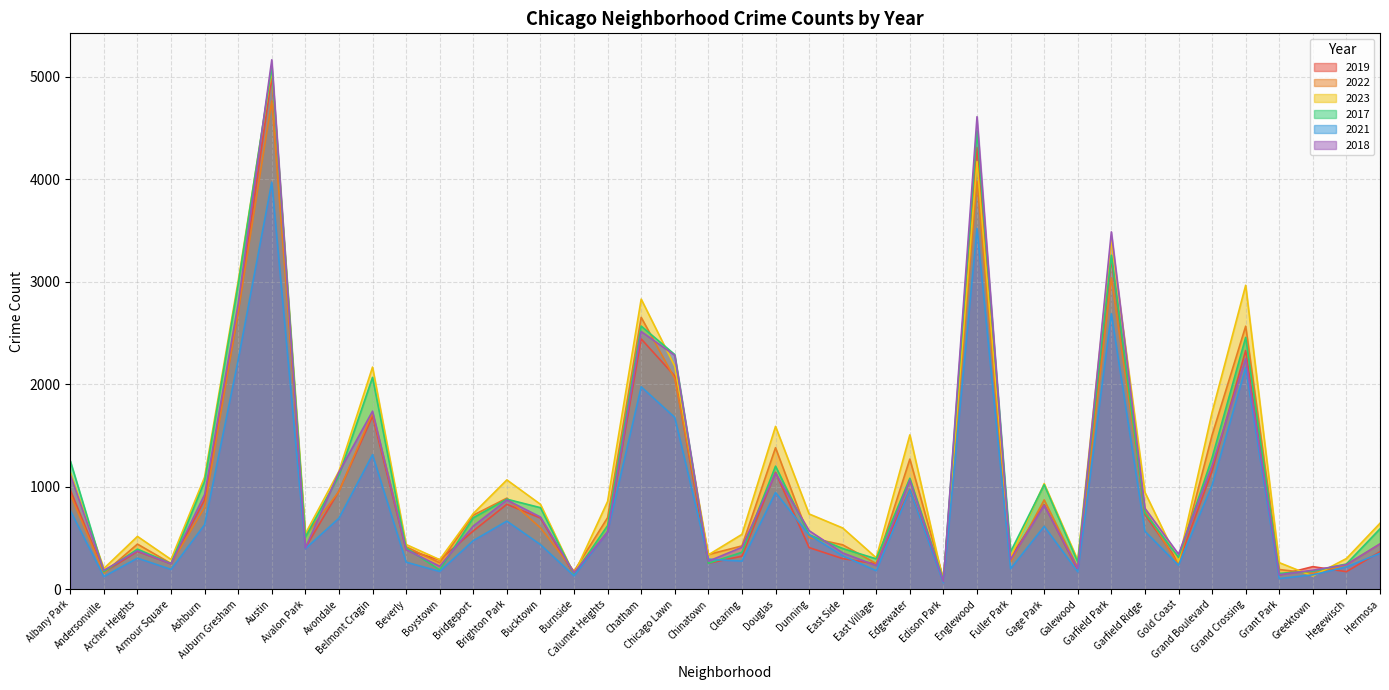

Reading right to left, transcribe all the data shown in this chart.

2019: 365	171	220	138	2328	1153	261	728	3226	189	825	308	4309	77	972	248	298	406	1140	322	253	2079	2441	561	142	694	828	568	287	385	1687	957	405	5008	2700	872	249	368	166	968
2022: 441	239	154	192	2565	1503	236	766	3035	210	871	263	3980	99	1269	250	433	504	1380	422	338	2054	2651	698	175	599	888	722	258	414	1721	953	522	4762	2703	797	251	440	157	926
2023: 643	299	128	259	2964	1726	267	945	3400	284	1030	314	4171	71	1505	306	597	734	1588	535	335	2174	2829	856	145	828	1066	738	288	436	2166	1151	541	5068	3006	1093	290	515	202	1139
2017: 589	246	176	154	2456	1281	311	743	3257	265	1019	365	4471	87	1082	296	397	531	1200	360	253	2288	2566	620	145	795	878	697	188	403	2066	1107	508	5096	2973	1053	250	391	171	1252
2021: 350	217	140	104	2160	1015	233	565	2686	170	613	200	3518	62	969	180	326	530	943	274	293	1675	1974	559	130	435	664	474	173	264	1312	692	395	3970	2237	629	193	303	123	767
2018: 442	240	185	141	2249	1205	342	789	3485	202	817	289	4608	75	1063	230	354	571	1131	409	273	2281	2513	554	160	704	870	616	224	386	1736	1142	401	5163	2787	924	248	374	184	1117